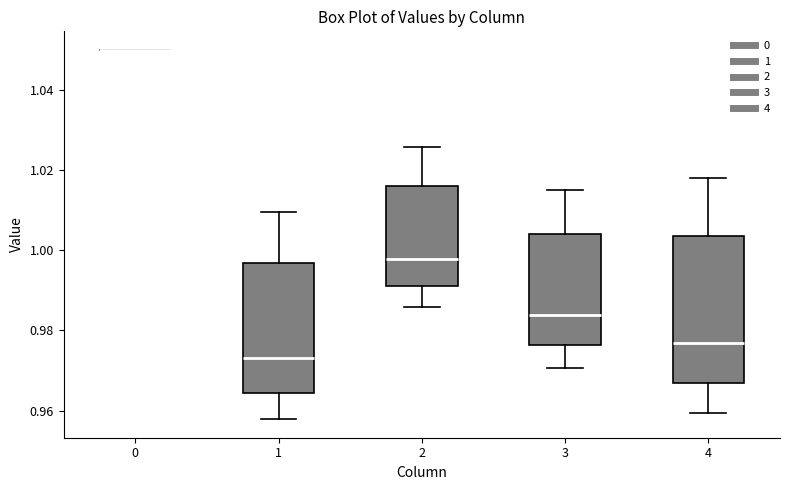

Which box is the tallest, from its lower edge to its upper edge?

4